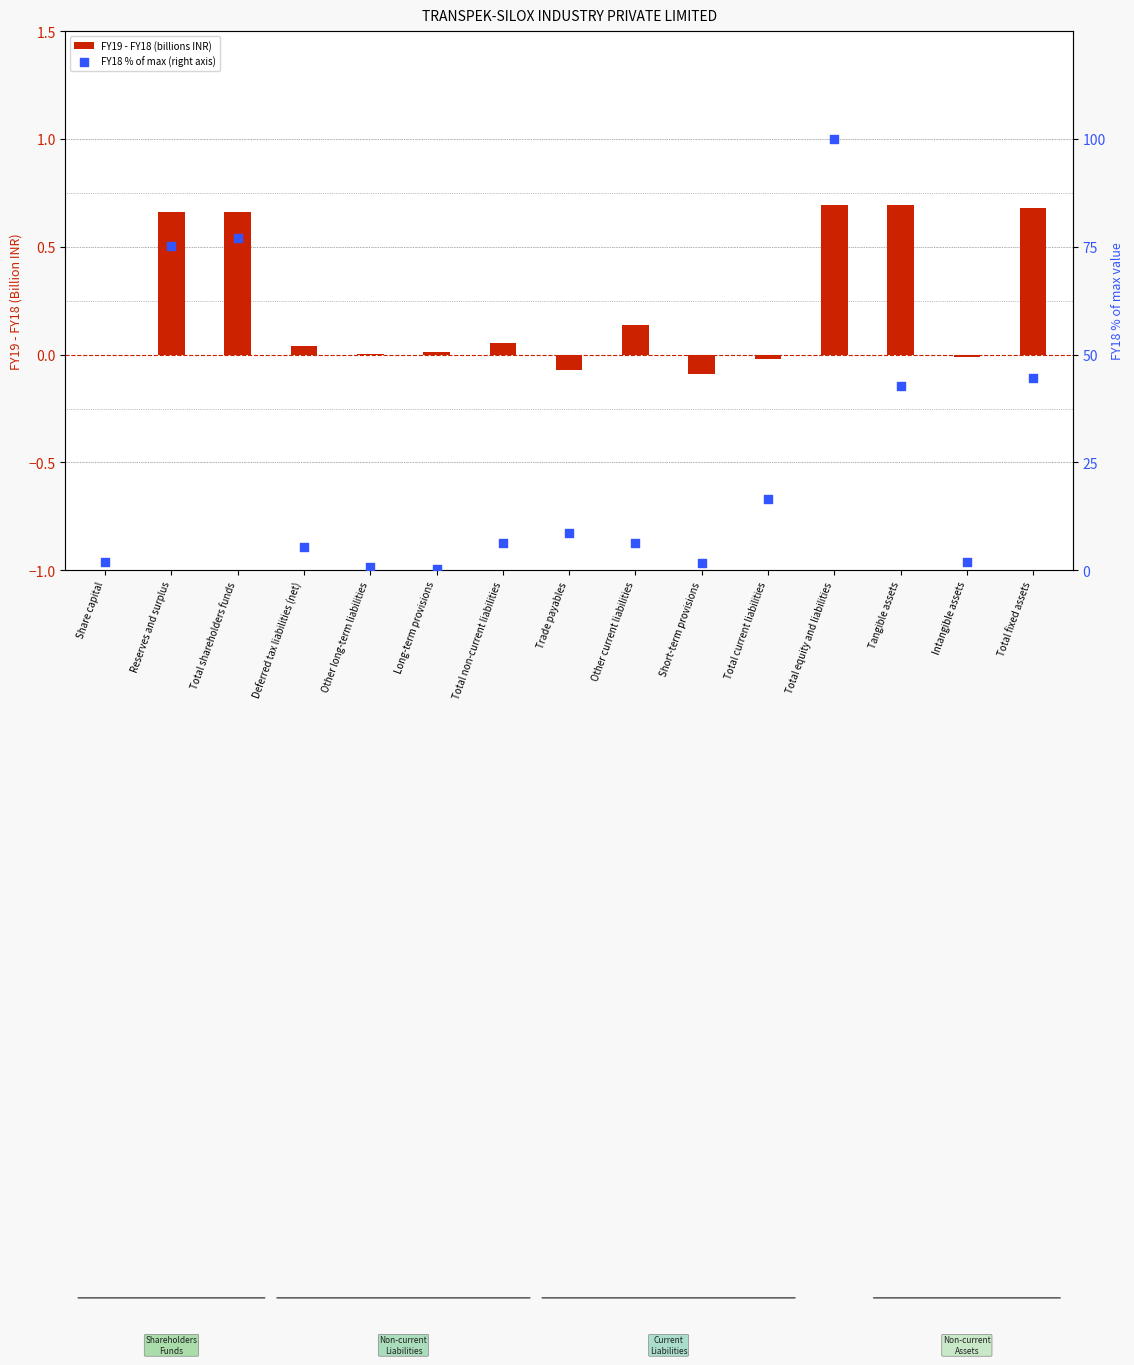

What are all the series names shown in the legend?

FY19 - FY18 (billions INR), FY18 % of max (right axis)